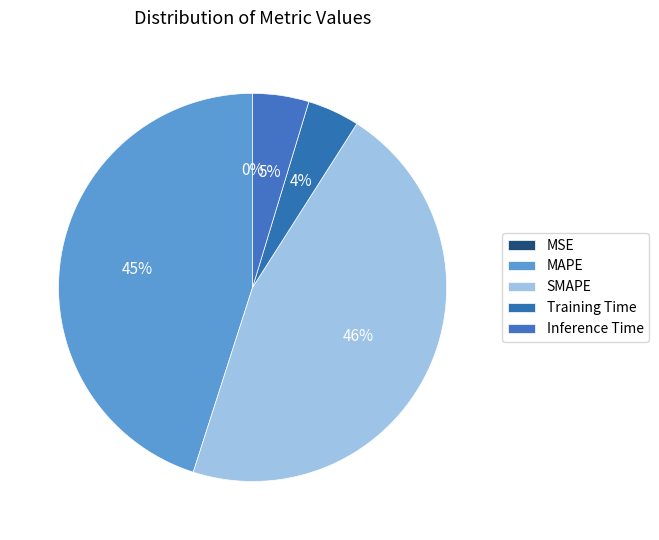

Is there any slice that represents more than half of the pie?

No